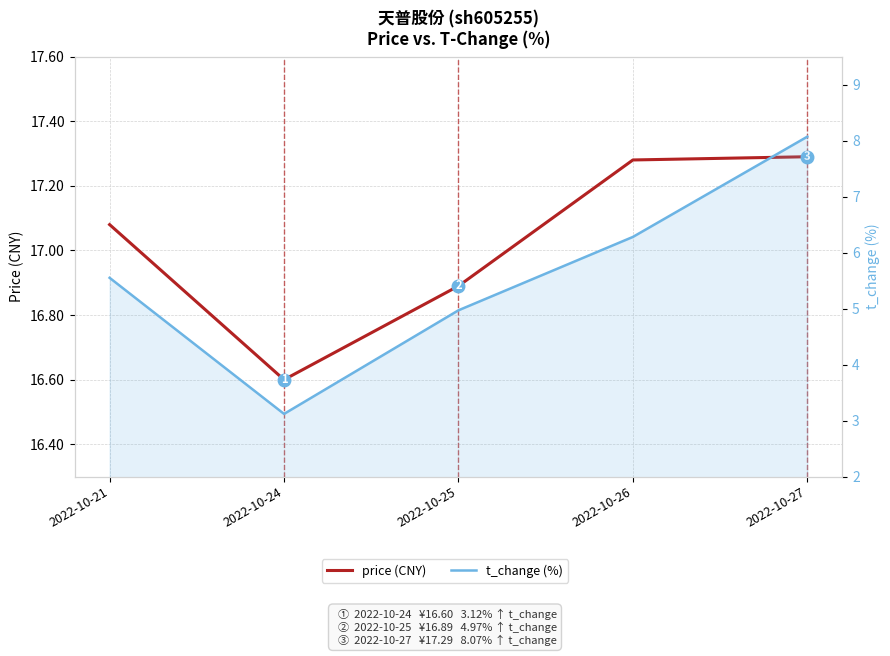

True or false: price (CNY) and t_change (%) cross at least once.

False